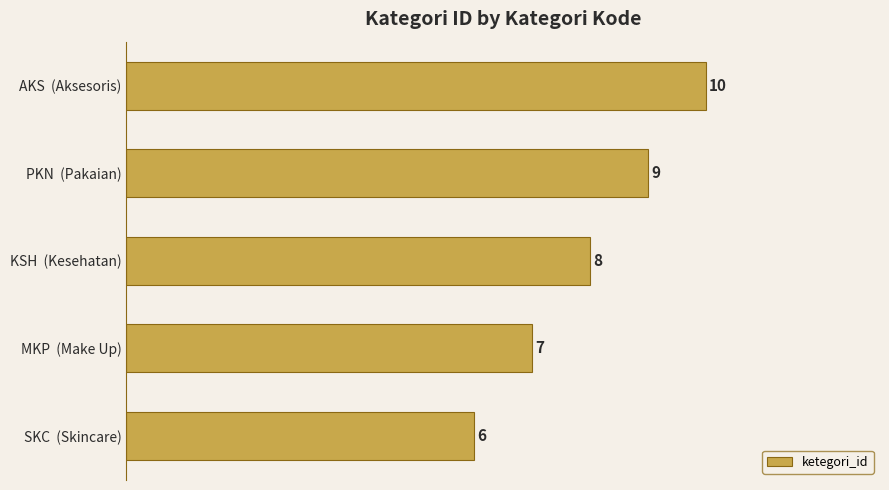

How many data points are less than 8?

2